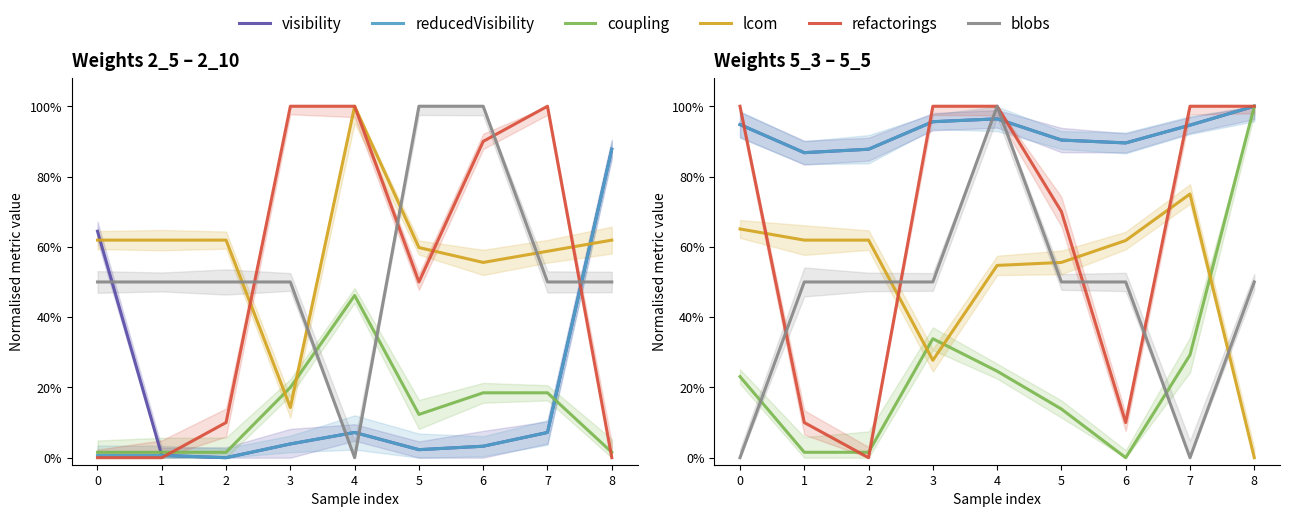

Which category has the lowest value across all series?

6